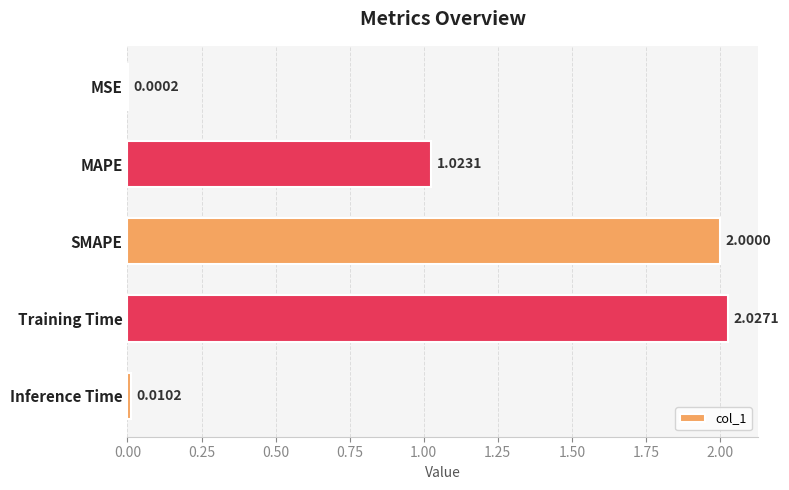

Where is the data nearest to the value 1?

MAPE